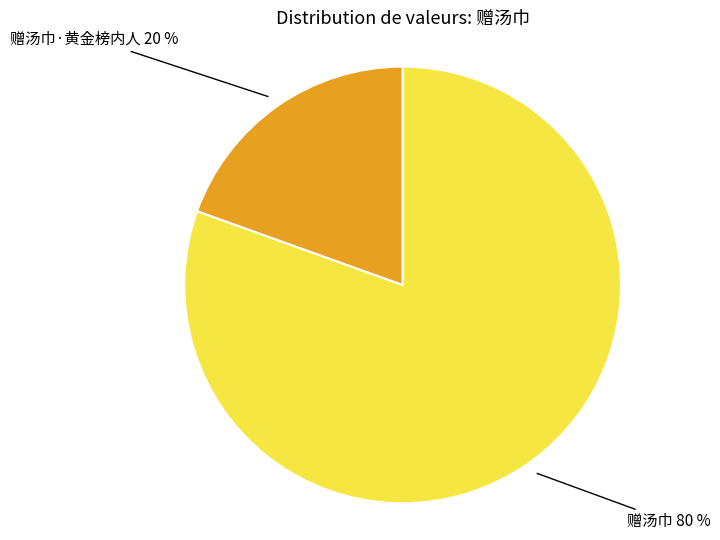

Do 赠汤巾 80 % and 赠汤巾·黄金榜内人 20 % together represent more than half of the pie?

Yes